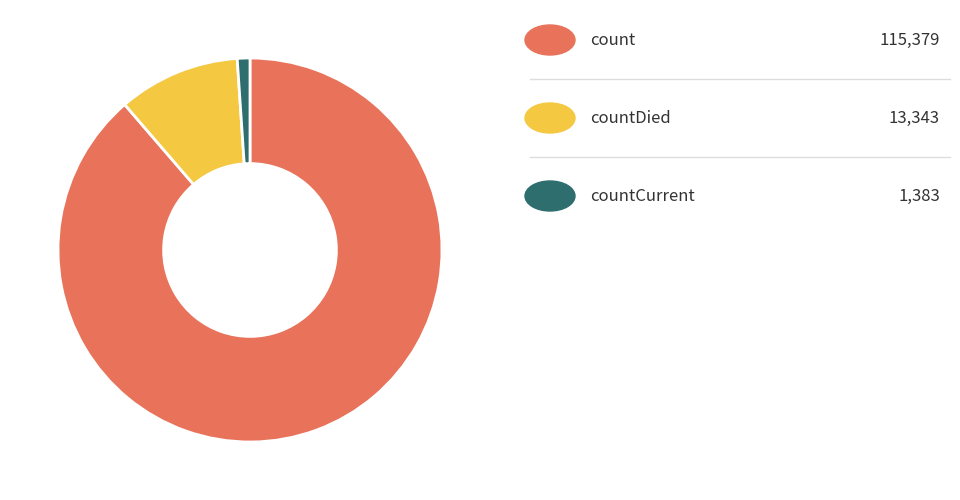

How many slices are in this pie chart?

3